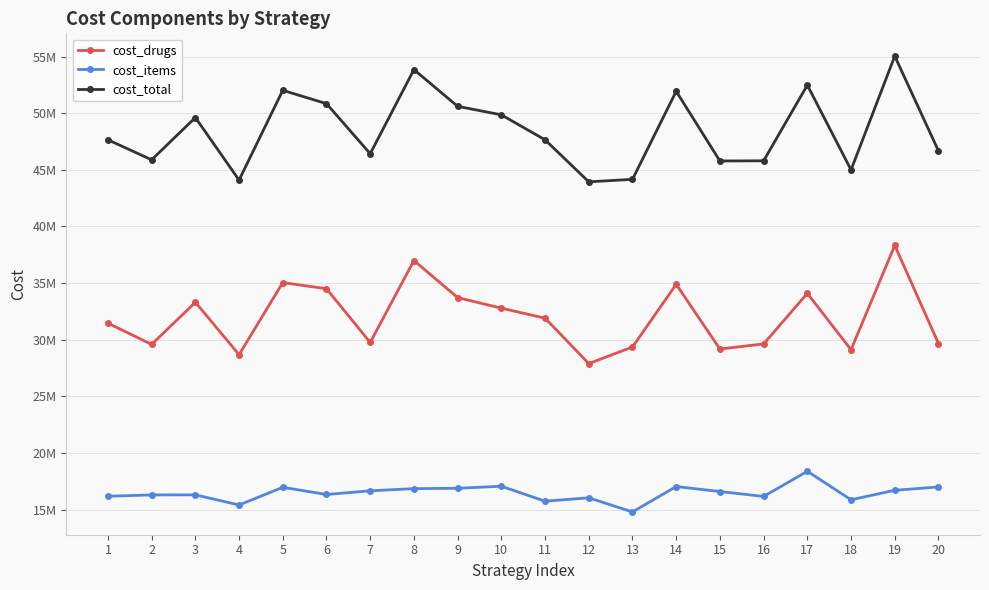

Rank the series by their average value, from highest to lowest.

cost_total, cost_drugs, cost_items